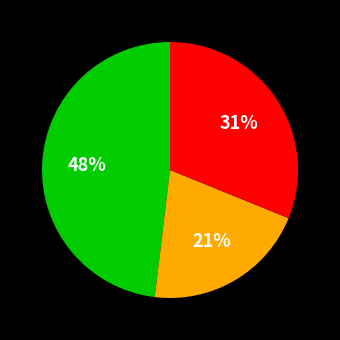

Count the number of slices in the pie.

3